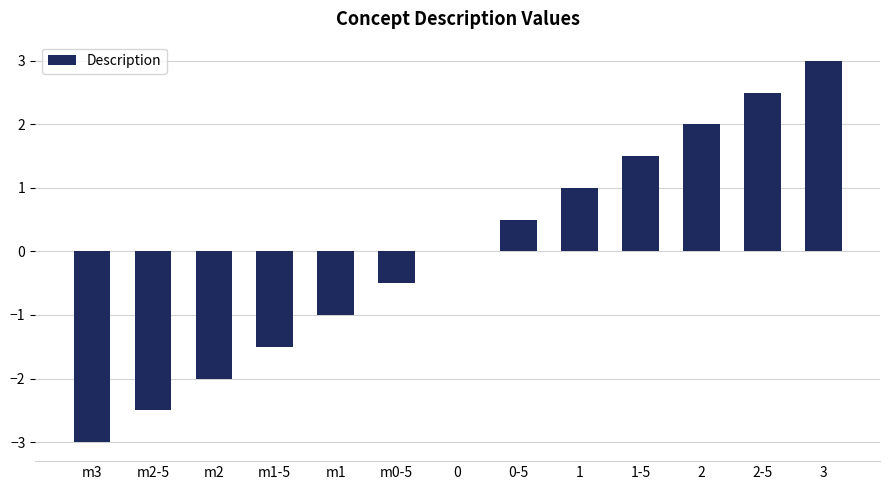

Reading left to right, what are all the values shown in this chart?

m3=-3.0	m2-5=-2.5	m2=-2.0	m1-5=-1.5	m1=-1.0	m0-5=-0.5	0=0.0	0-5=0.5	1=1.0	1-5=1.5	2=2.0	2-5=2.5	3=3.0